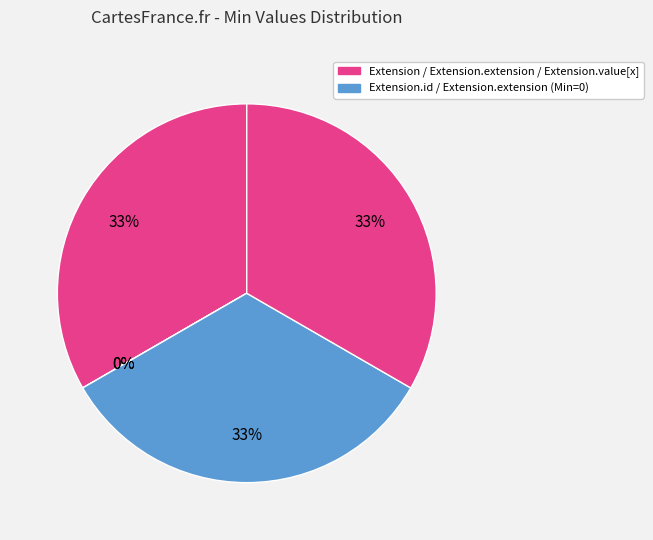

To the nearest percent, what is the difference between the largest and smallest slice percentages?

33%